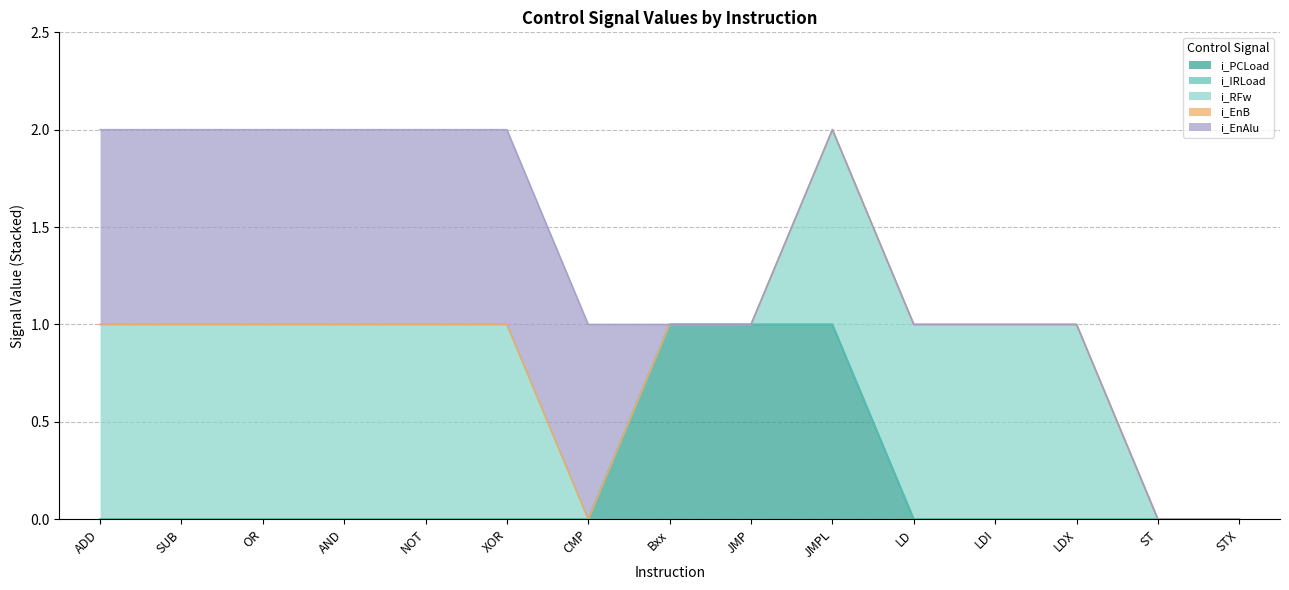

How many lines are shown in the chart?

5